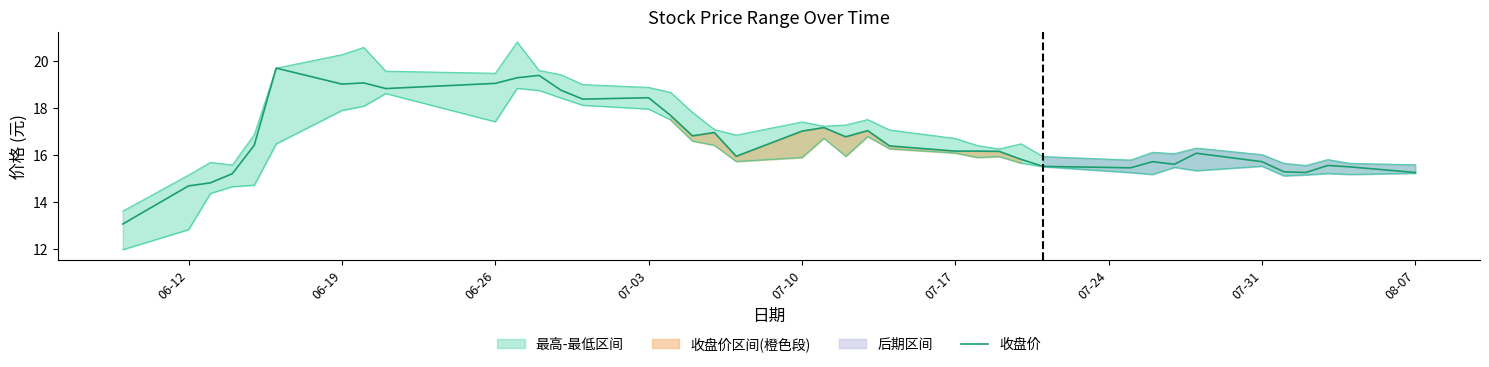

What is the lowest value of the 收盘价 series?

13.1